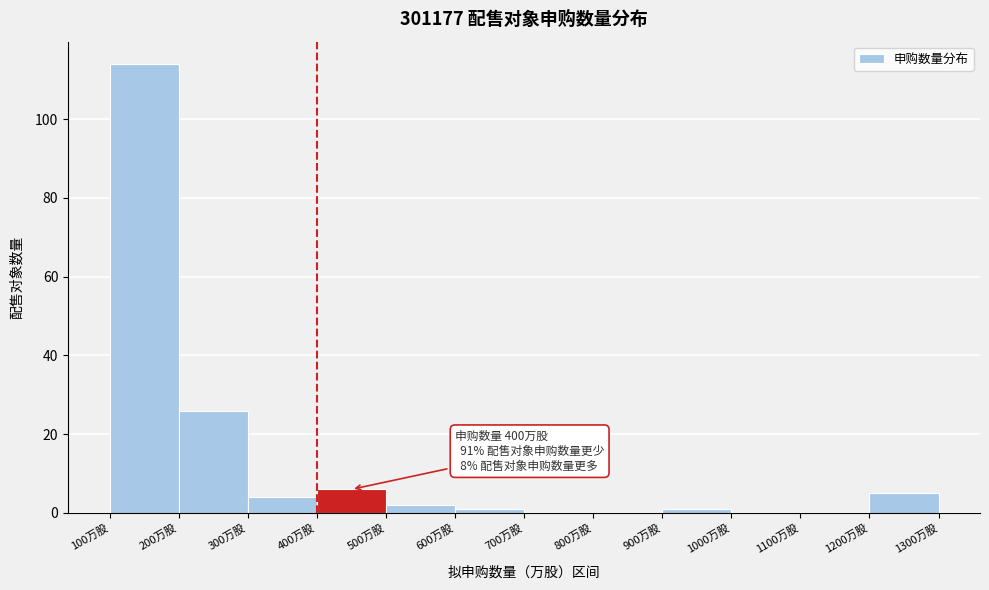

Over which range of the x-axis is the bar tallest?

100 to 200